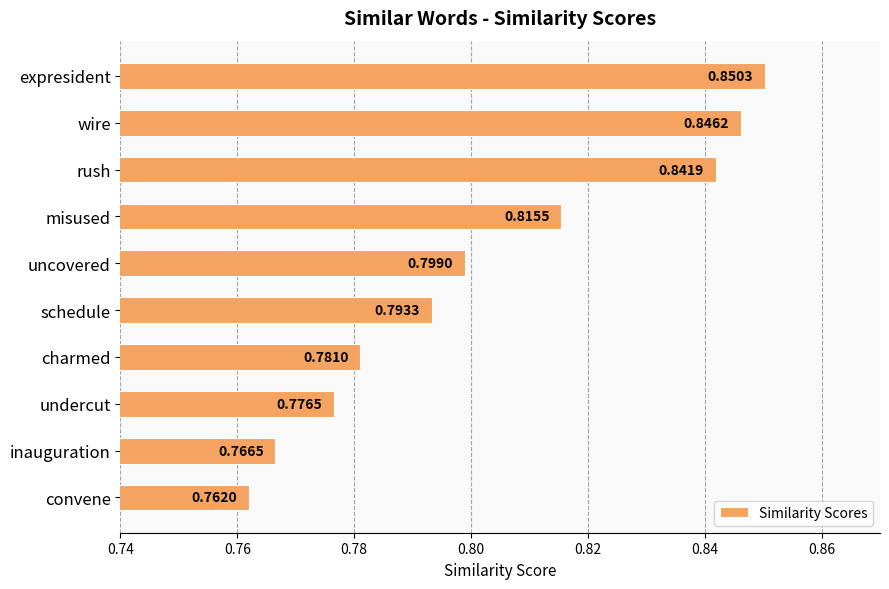

How many bars are there in total?

10